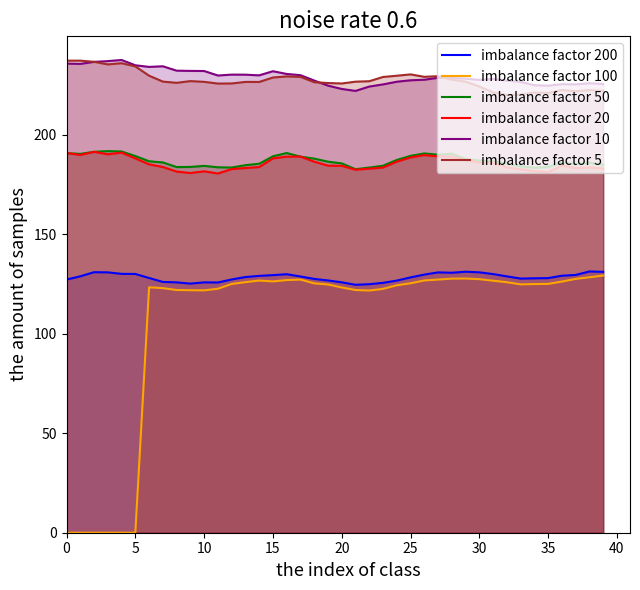

At how many categories does at least one series exceed 54?

40